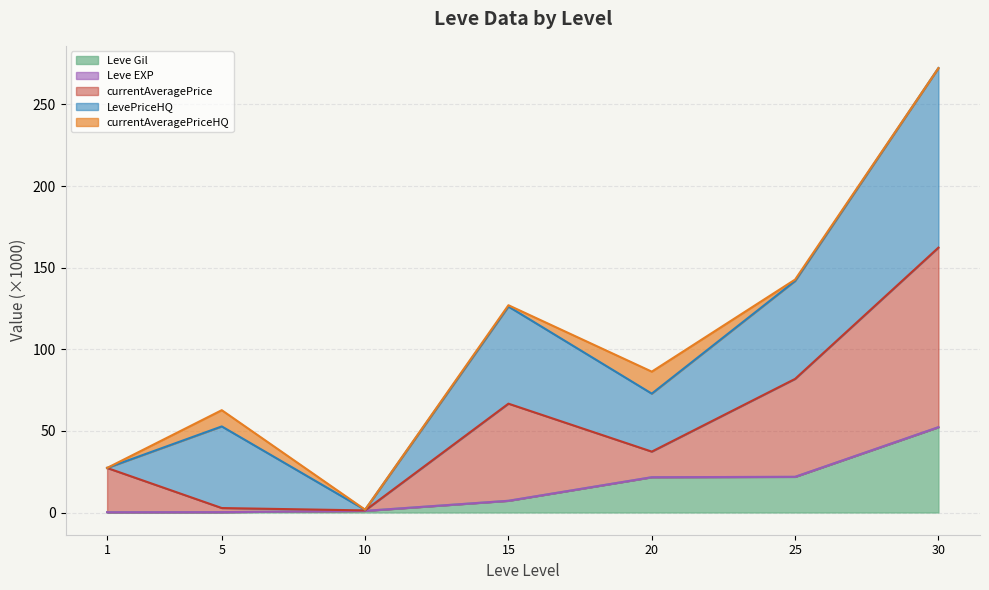

At which category is the sum across all series the highest?

30